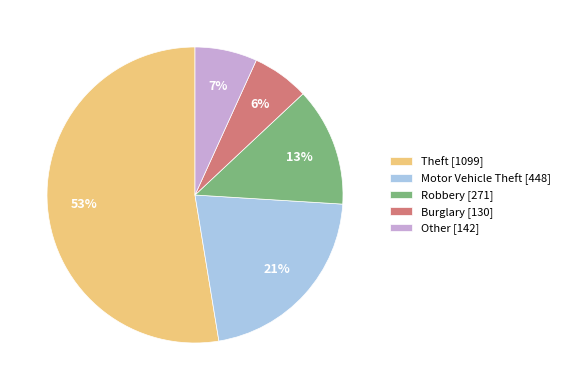

To the nearest percent, what is the average slice percentage?

20%